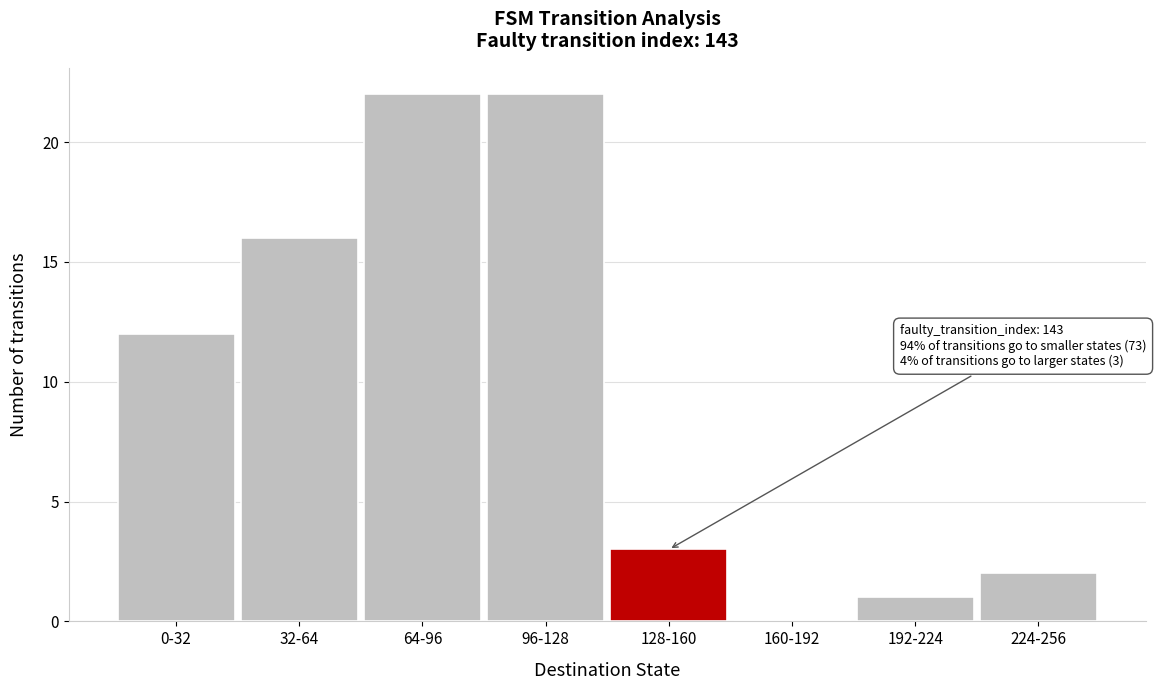

Reading left to right, extract all data points from this chart.

0-32=12	32-64=16	64-96=22	96-128=22	128-160=3	160-192=0	192-224=1	224-256=2